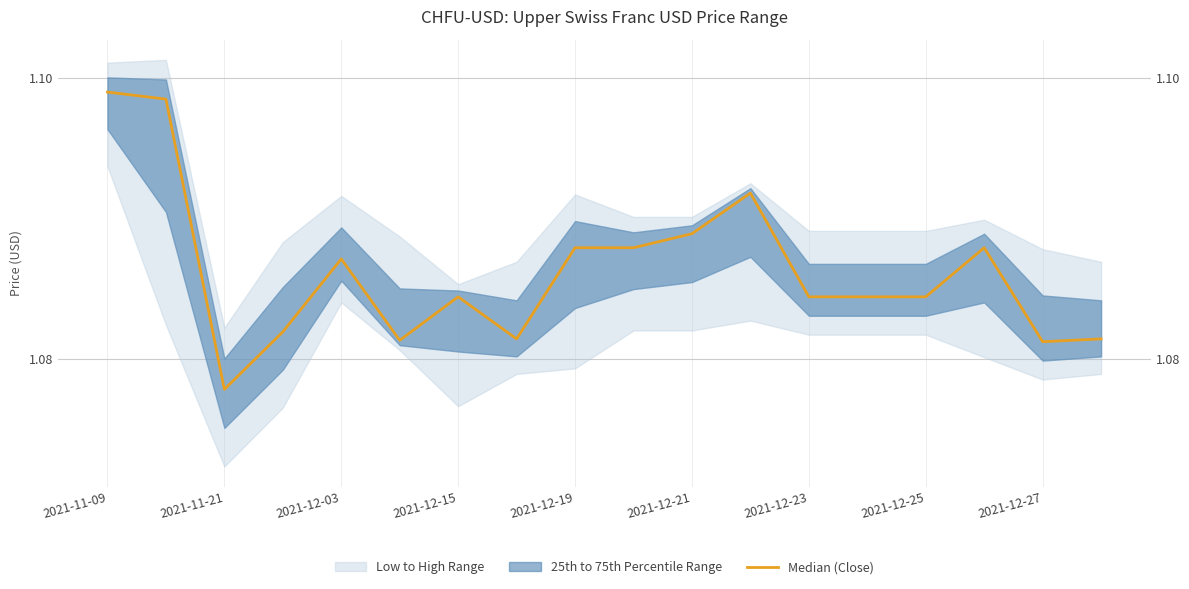

Is it true that the value at 11 is 1.1?

True